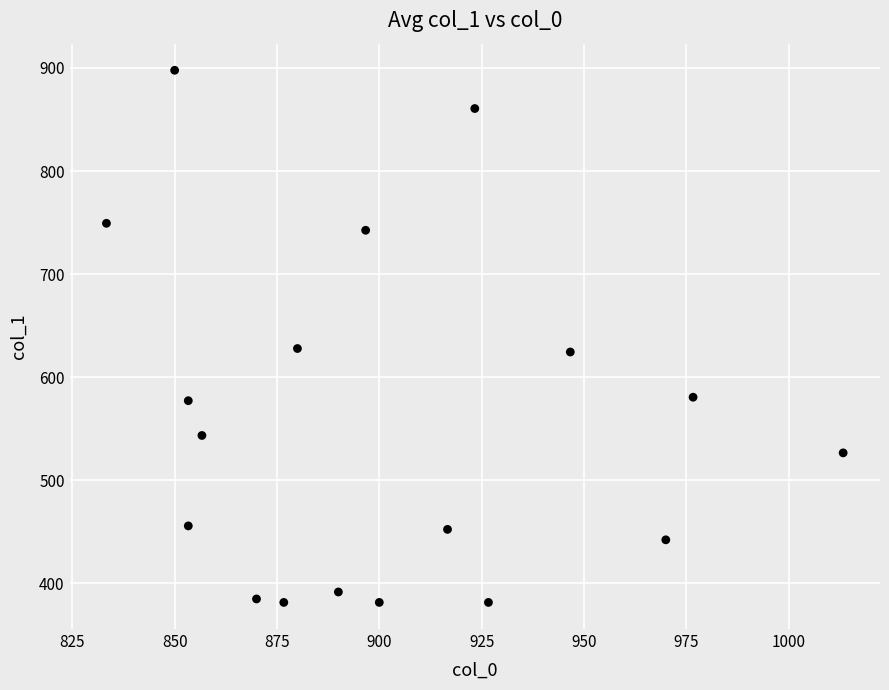

What is the range of Y values (max minus min)?

516.4